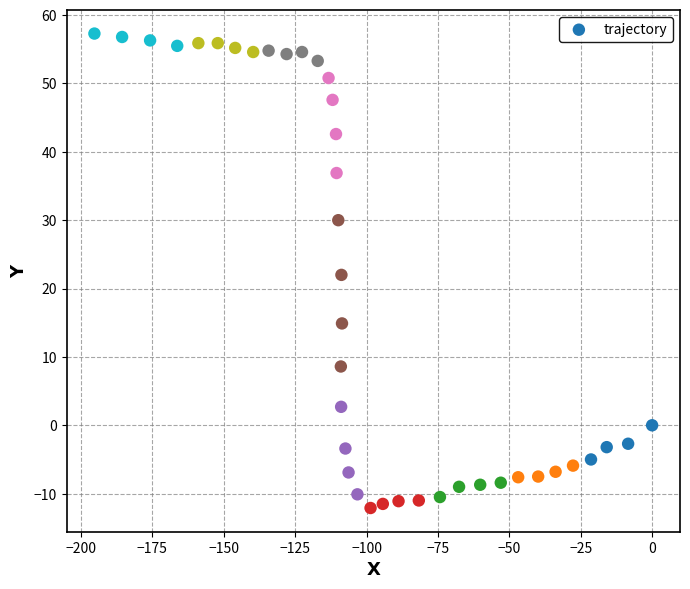

What is the range of Y values (max minus min)?

69.4